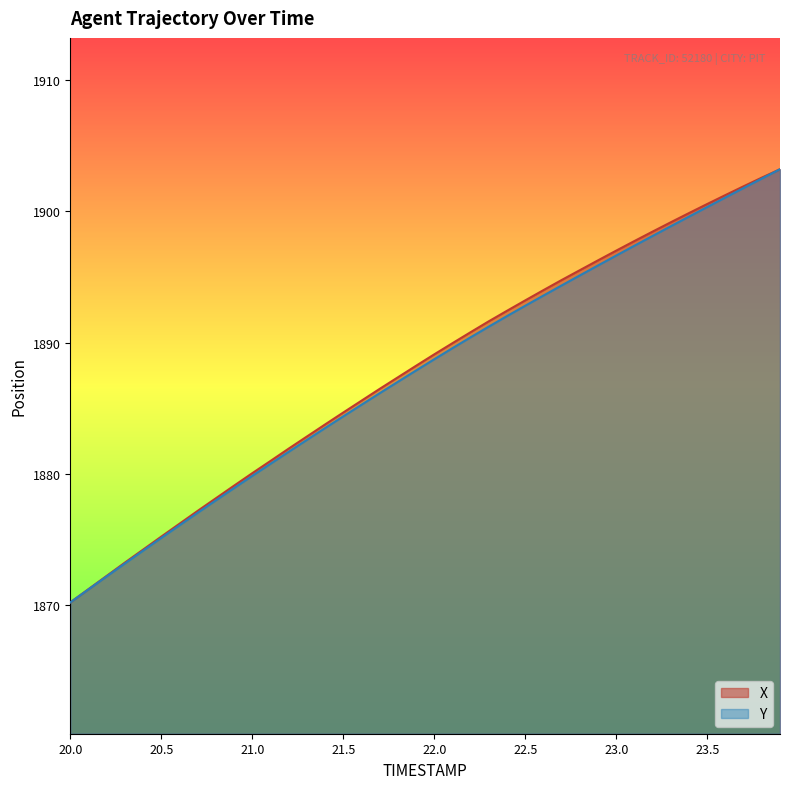

True or false: Y and X cross at least once.

False